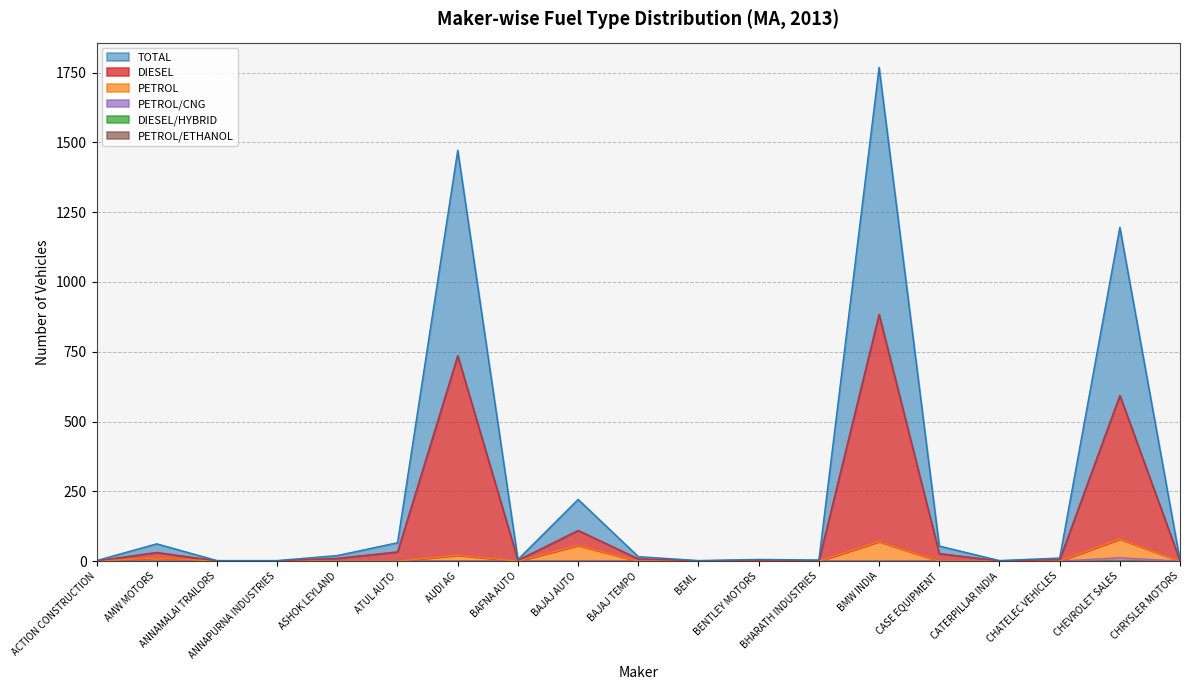

What is the sum of all DIESEL values?

2452